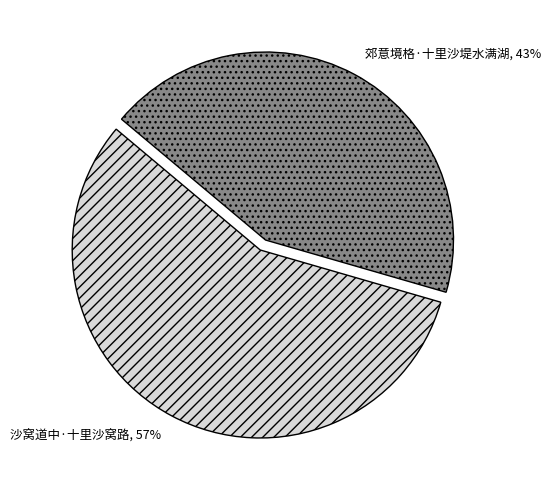

Between 郊意境格·十里沙堤水满湖 and 沙窝道中·十里沙窝路, which is larger?

沙窝道中·十里沙窝路